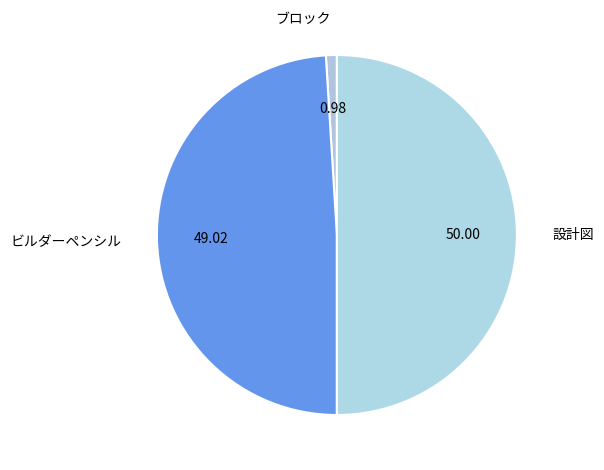

Which category has the biggest portion of the pie?

設計図